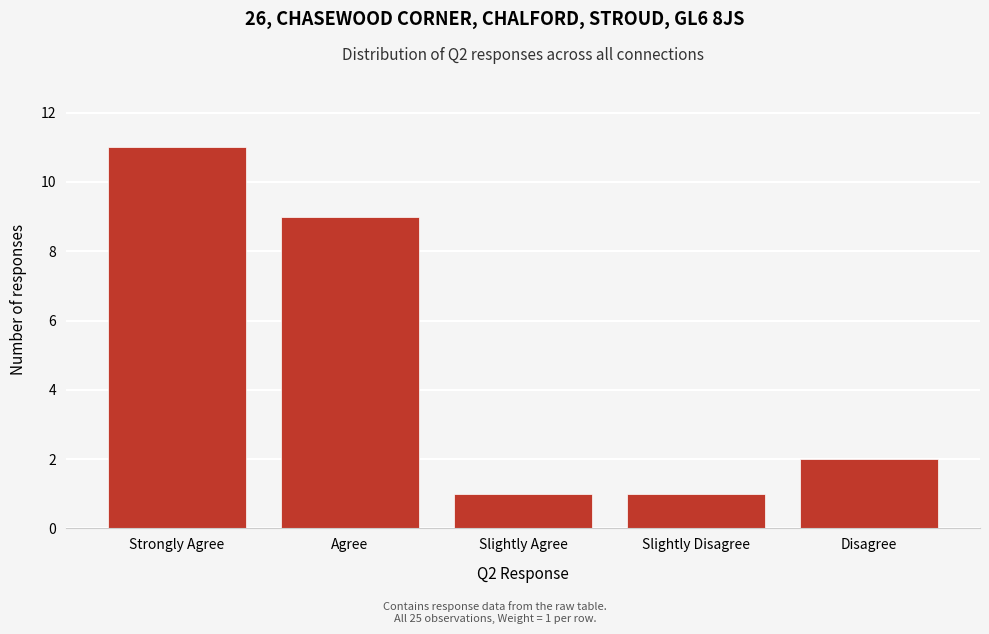

Reading left to right, extract all data points from this chart.

Strongly Agree=11	Agree=9	Slightly Agree=1	Slightly Disagree=1	Disagree=2